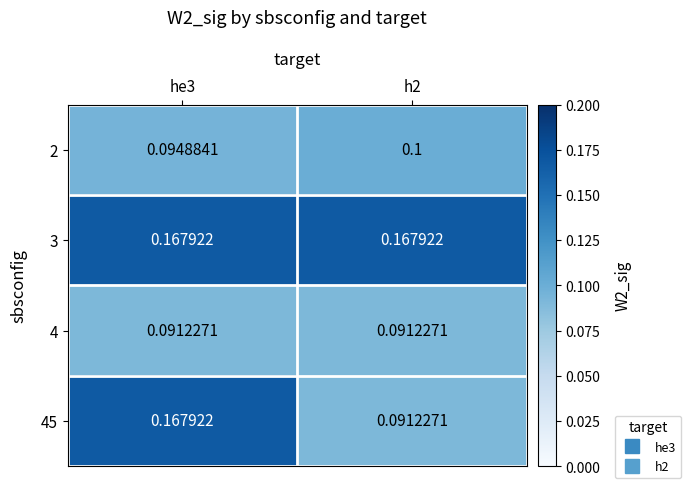

Is the value of 3 at he3 greater than the value of 4 at h2?

Yes